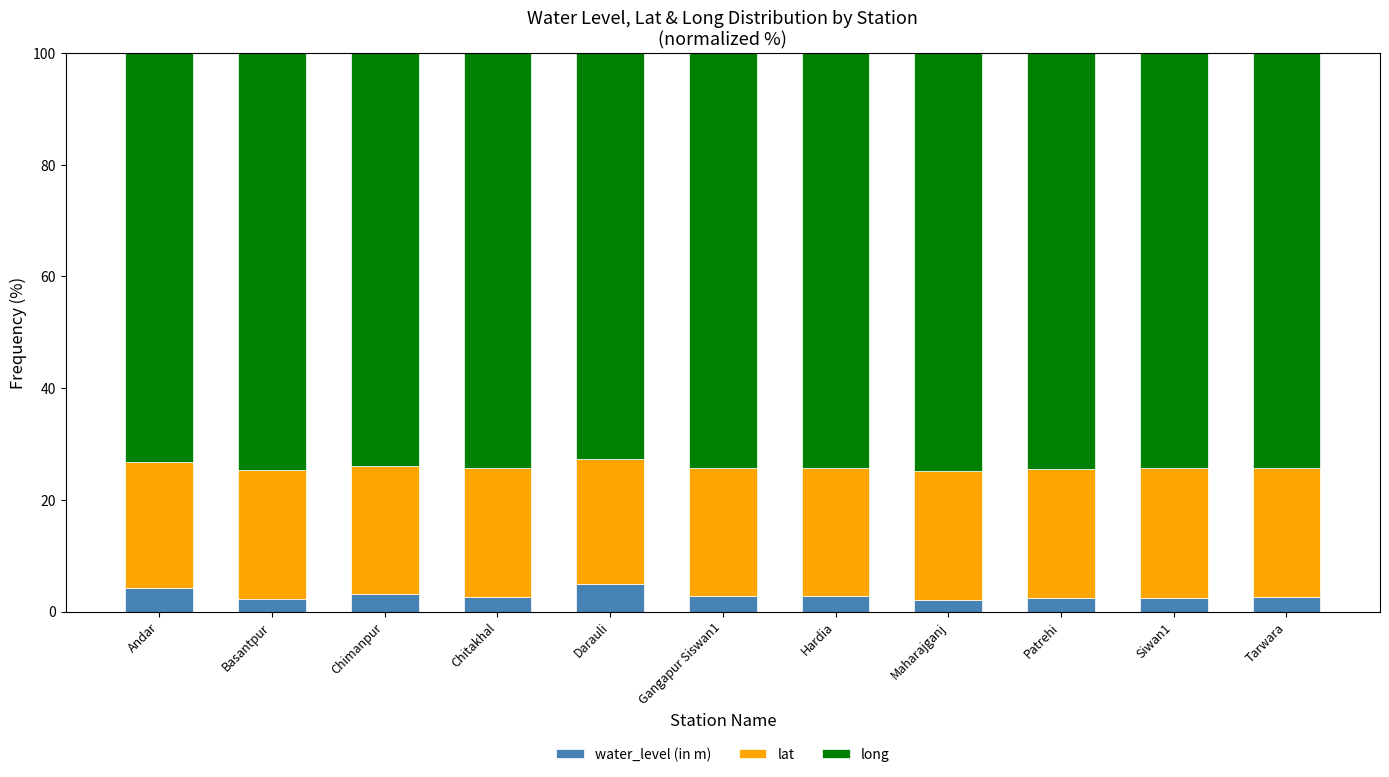

What is the sum of all water_level (in m) values?

32.4